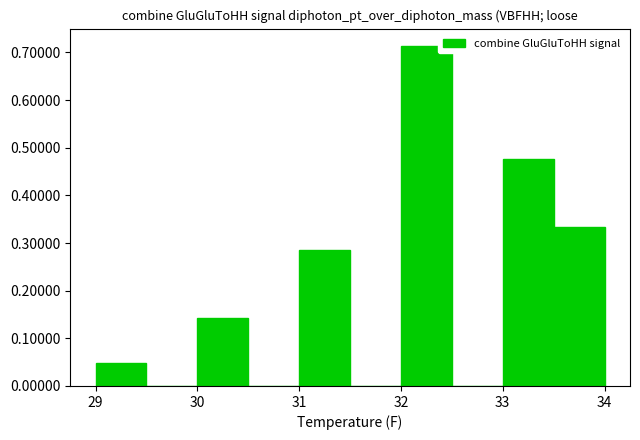

Reading left to right, list every bar in this chart as the range it spans on the x-axis followed by its height. The values are not printed on the chart, so give them approximately, as read against the axis.

29.0 to 29.5: 0.05
29.5 to 30.0: 0
30.0 to 30.5: 0.14
30.5 to 31.0: 0
31.0 to 31.5: 0.29
31.5 to 32.0: 0
32.0 to 32.5: 0.71
32.5 to 33.0: 0
33.0 to 33.5: 0.48
33.5 to 34.0: 0.33